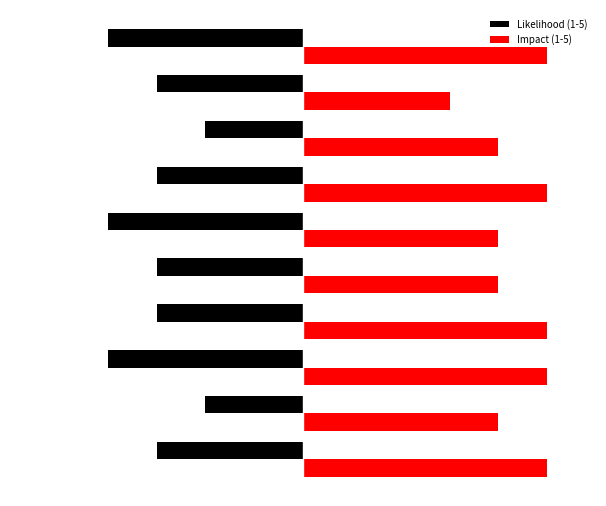

What are all the series names shown in the legend?

Likelihood (1-5), Impact (1-5)